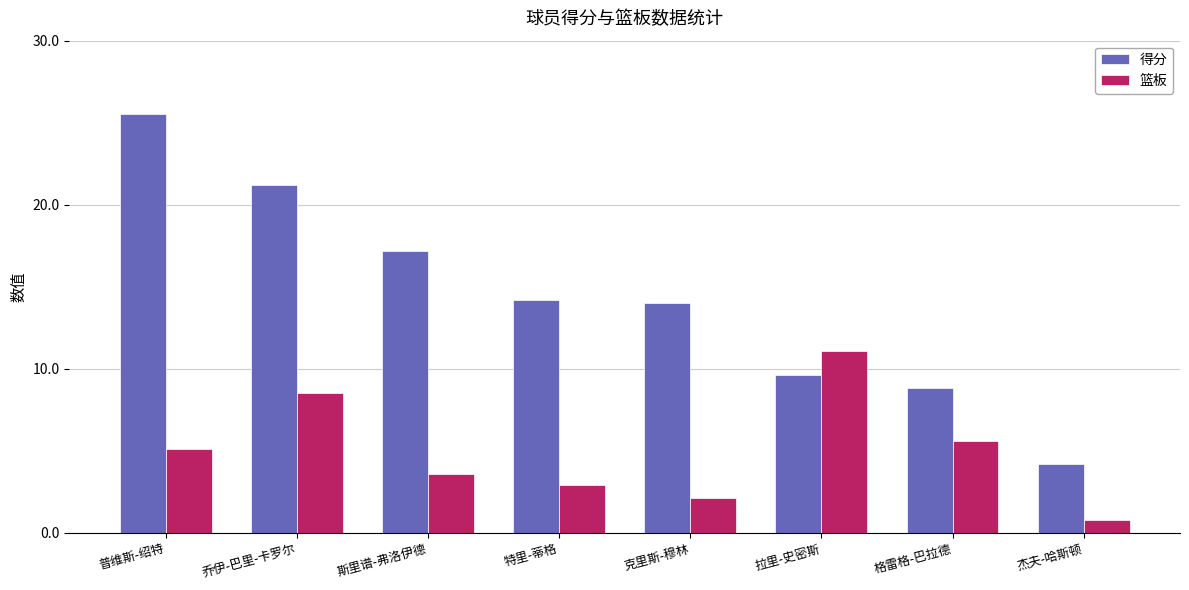

True or false: 得分 has a value of 8.9 at 克里斯-穆林.

False